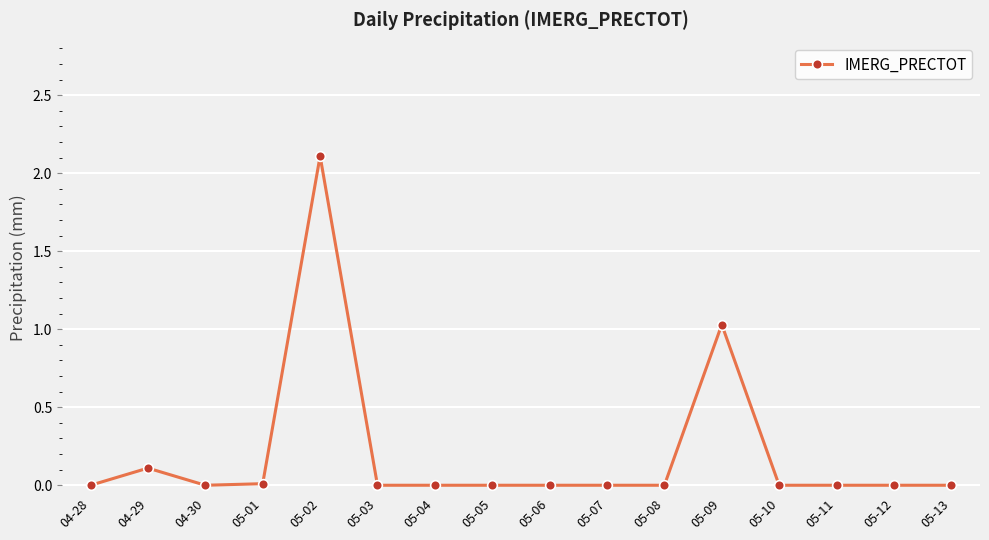

What is the change in value from 04-28 to 05-02?

+2.1